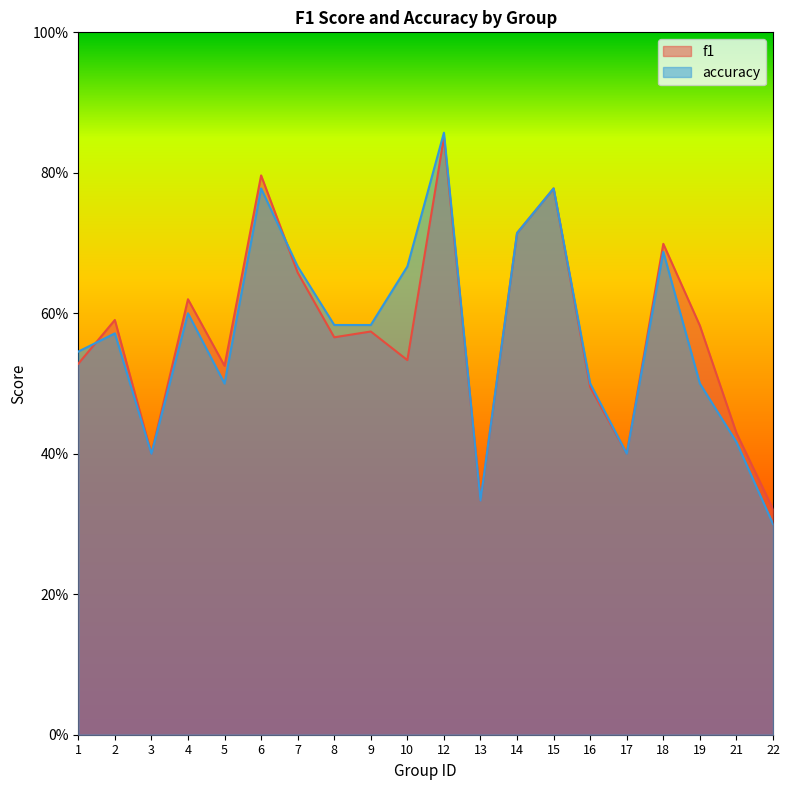

What are all the series names shown in the legend?

f1, accuracy